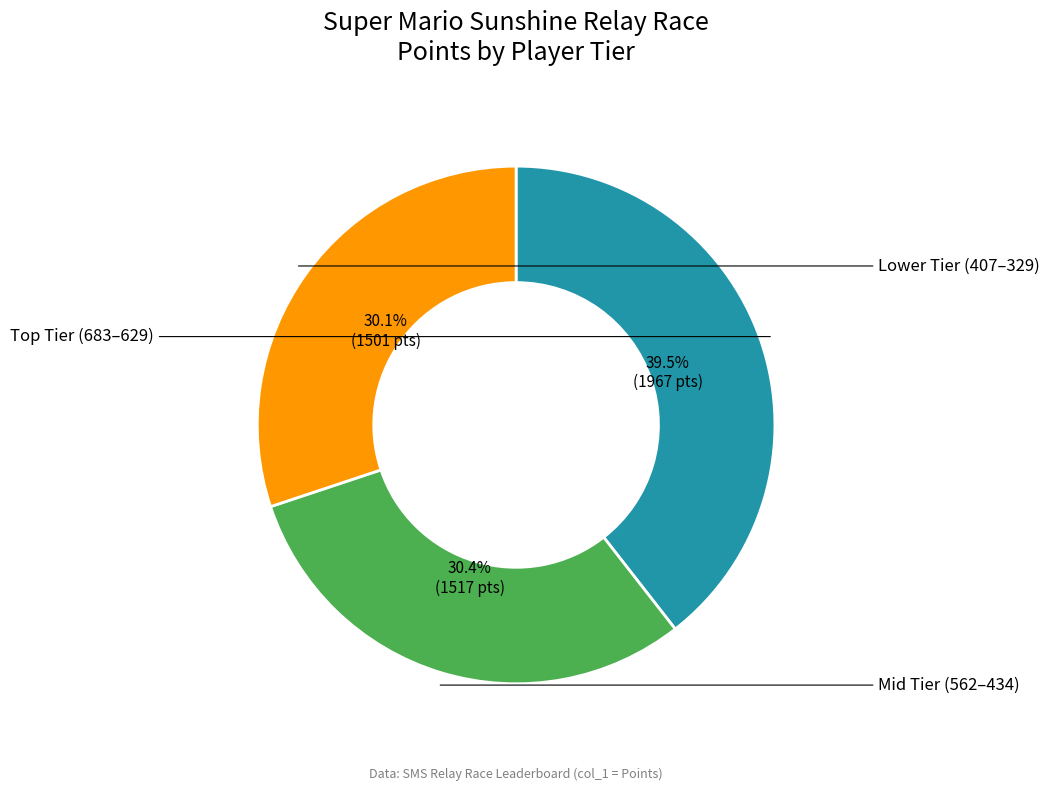

Is there any slice that represents more than half of the pie?

No